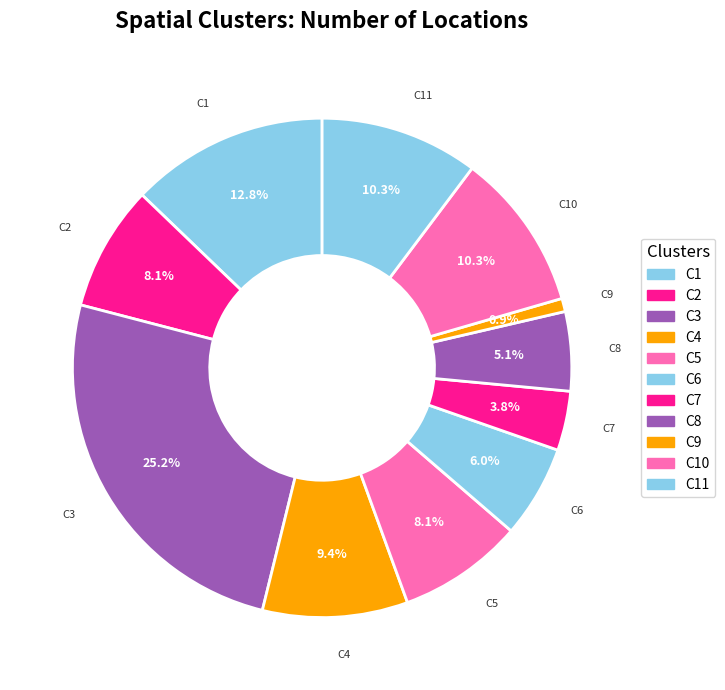

Count the number of slices in the pie.

11